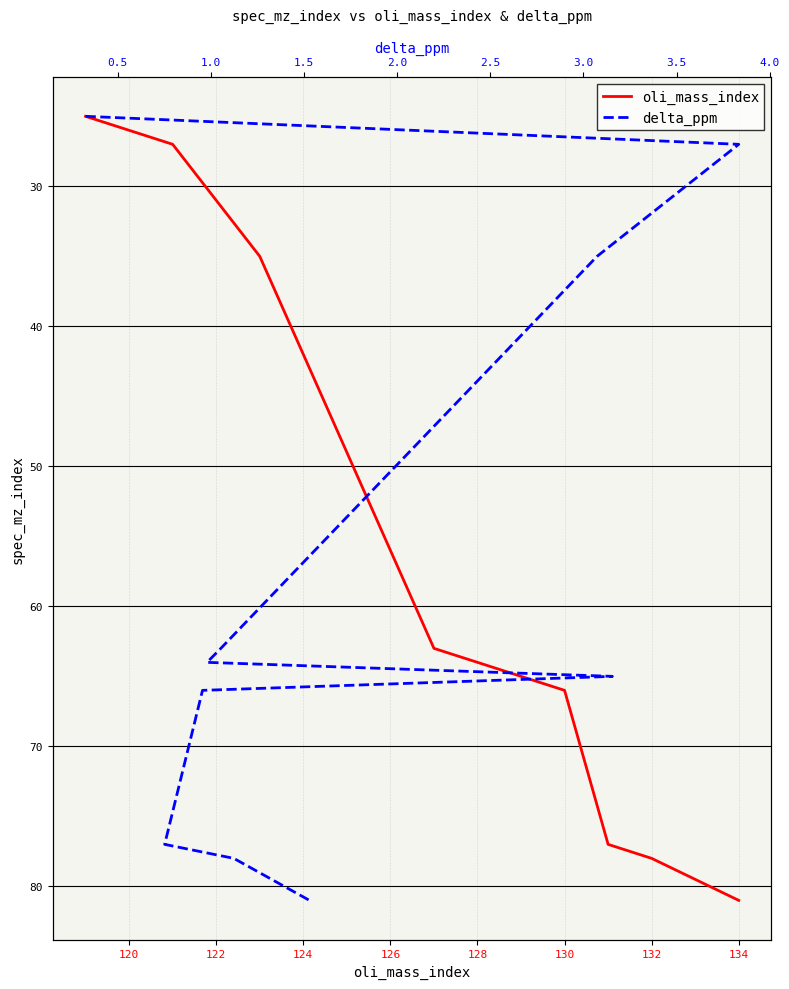

Count the number of categories in the chart.

10